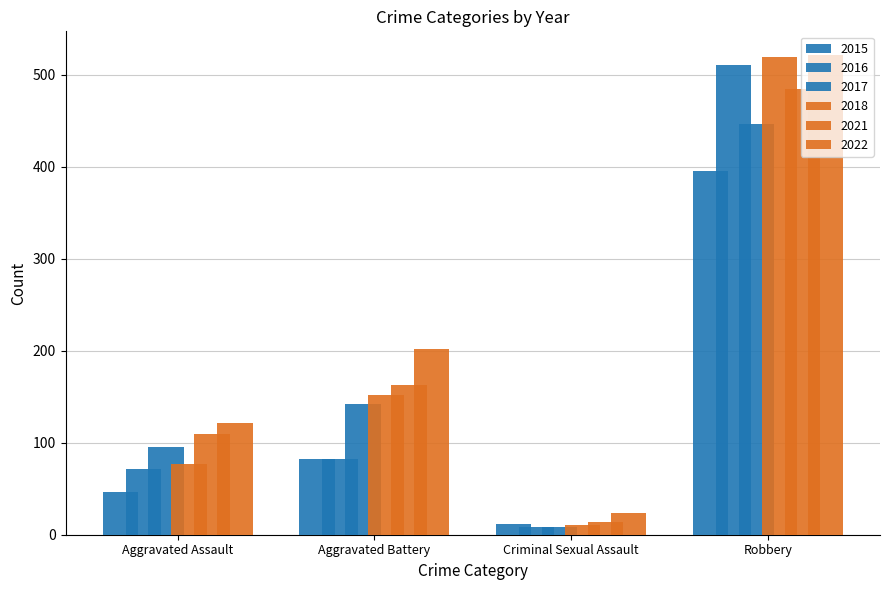

How many groups of bars are there?

4